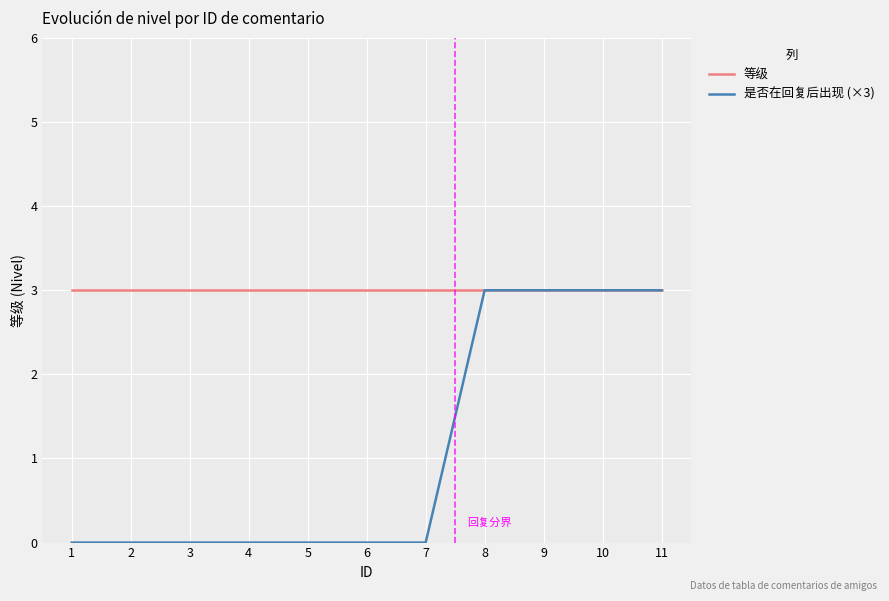

The 是否在回复后出现 (×3) series shows 4 at 8. True or false?

False